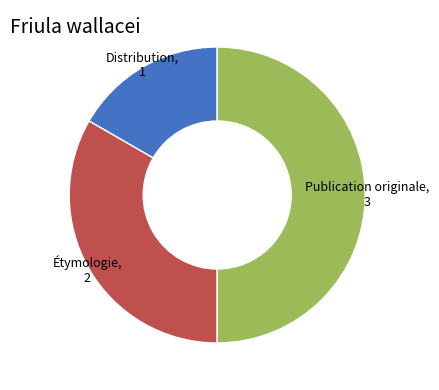

Does any single category account for the majority?

No